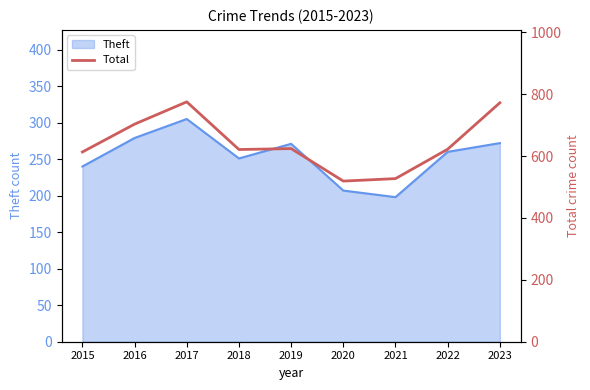

What is the sum of the values at 2022 and 2016?

1325